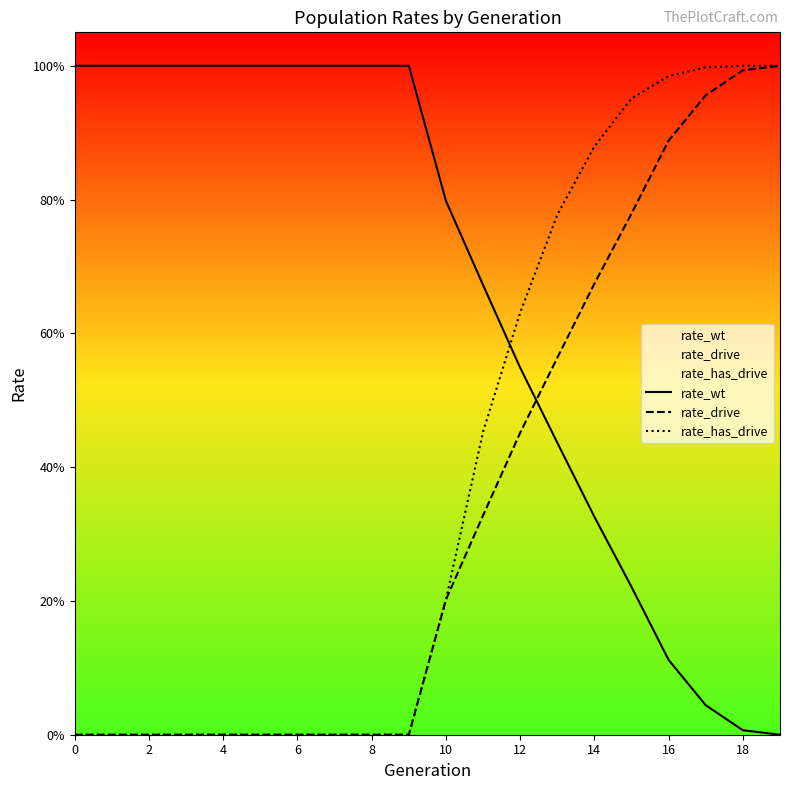

The rate_wt series shows 1.0 at 2. True or false?

True